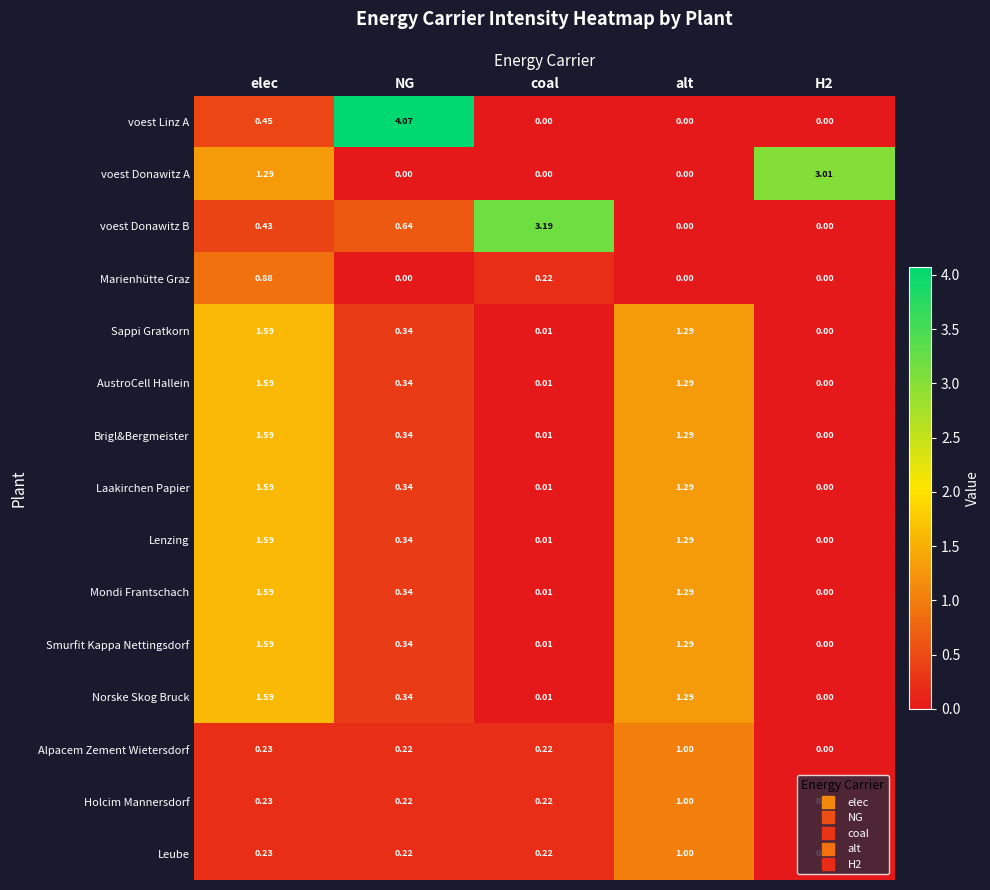

Between alt and H2, which series saw the biggest shift?

voest Donawitz A